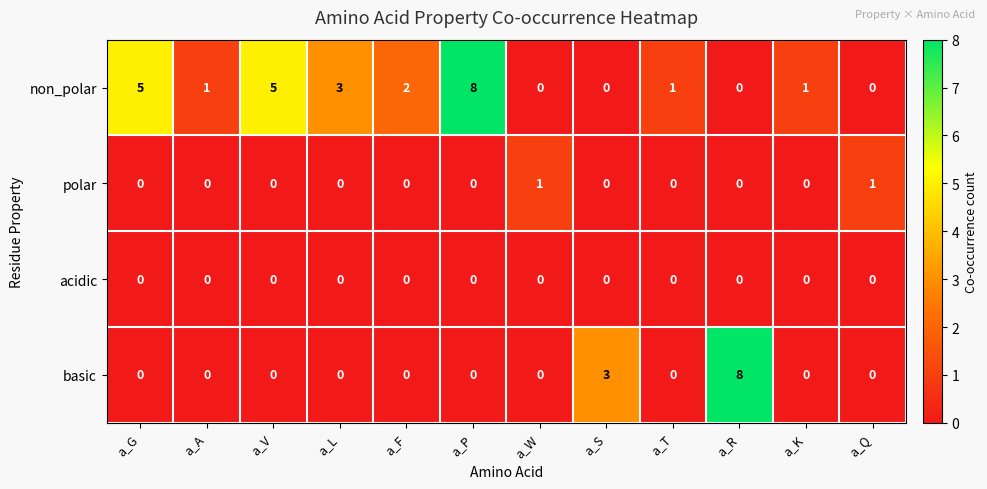

Which series changed the most between a_G and a_K?

non_polar